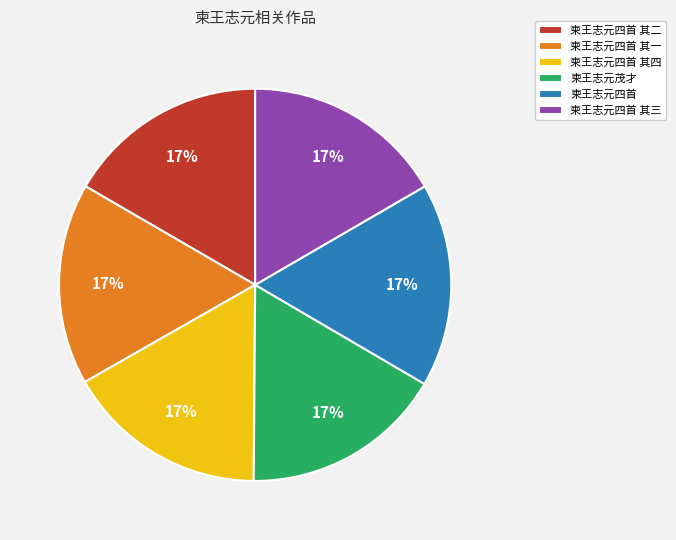

Combined, do 柬王志元四首 其二 and 柬王志元四首 其三 account for over 50%?

No